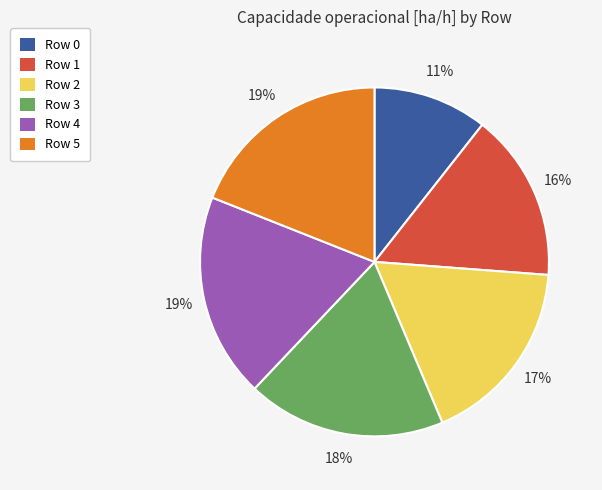

The Row 2 slice represents 12% of the pie. True or false?

False